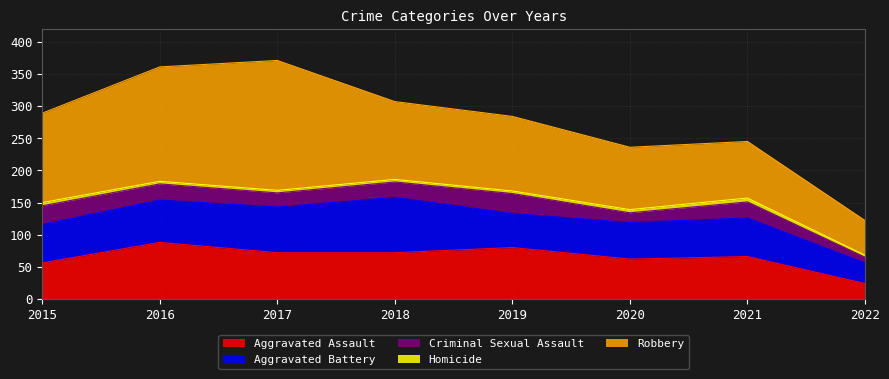

True or false: Criminal Sexual Assault and Homicide cross at least once.

False